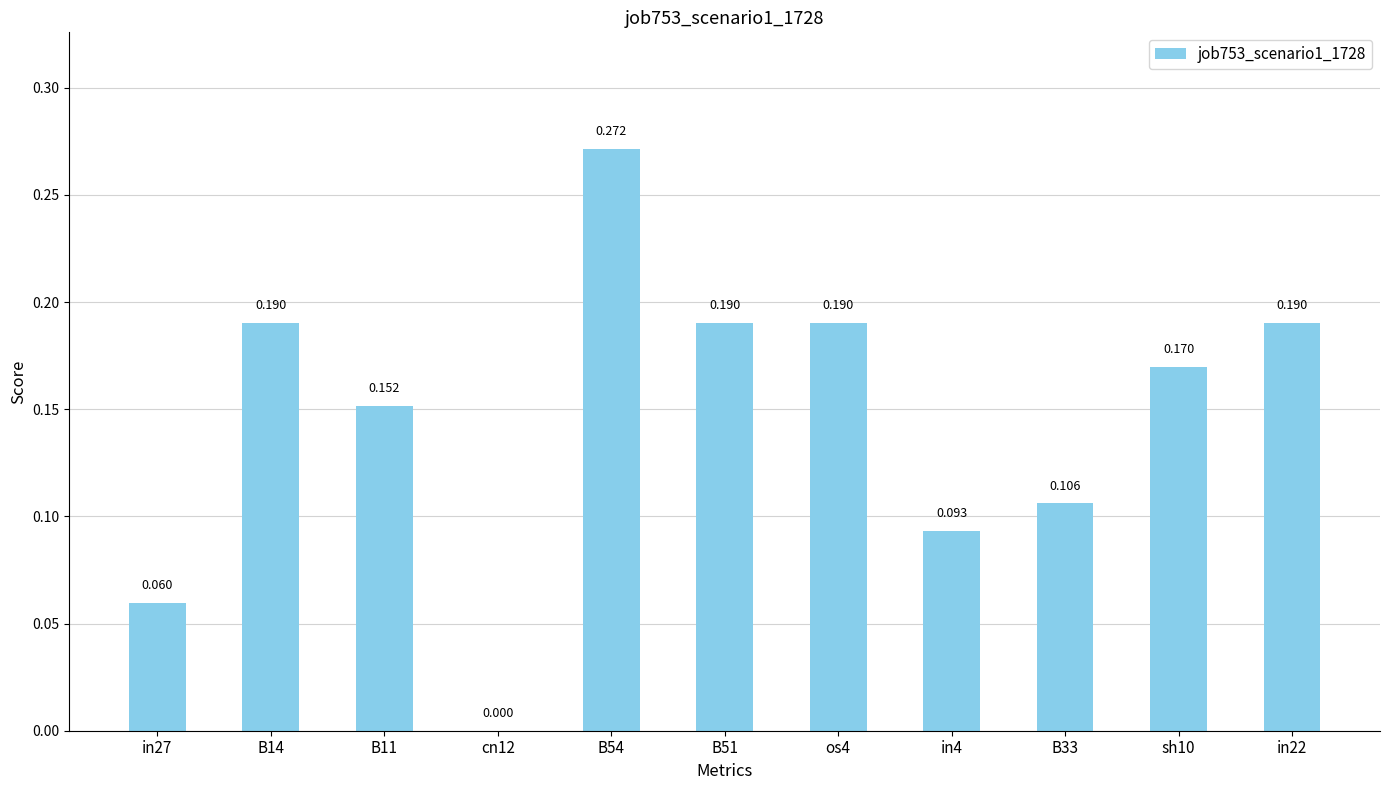

What is the difference between the second highest and minimum values?

0.2